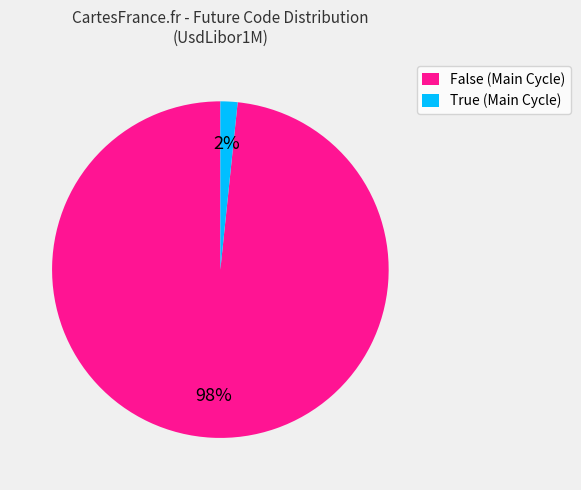

Is there a majority slice in this chart?

Yes